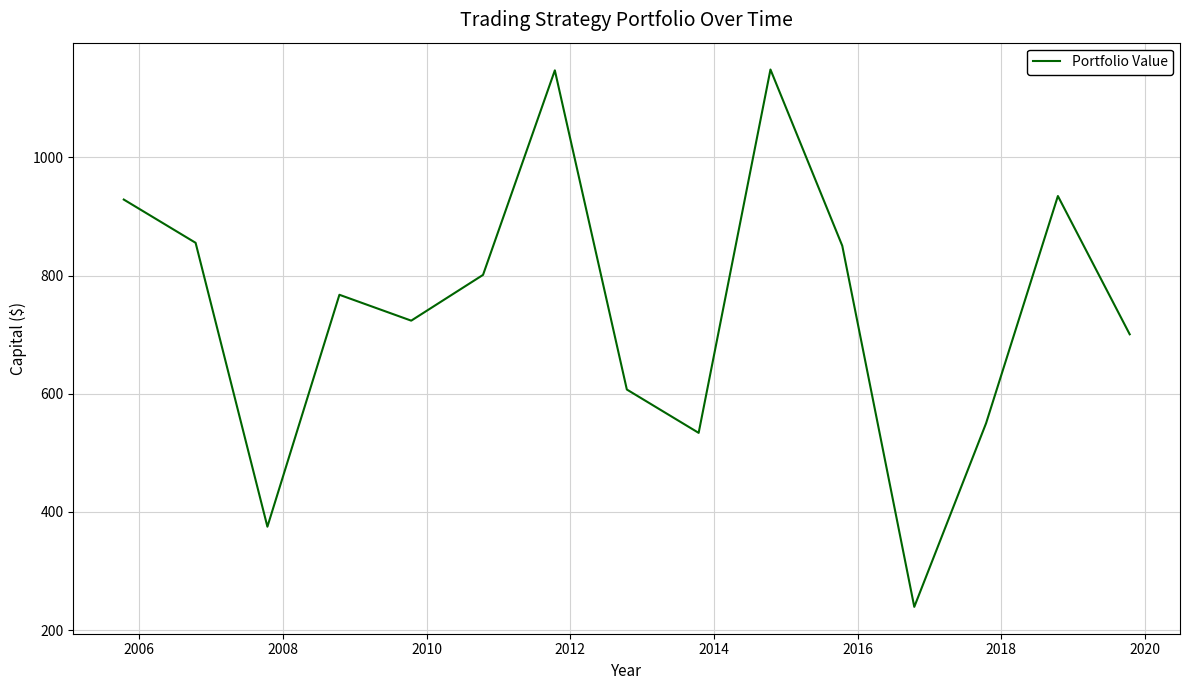

What is the minimum value shown in the chart?

239.5